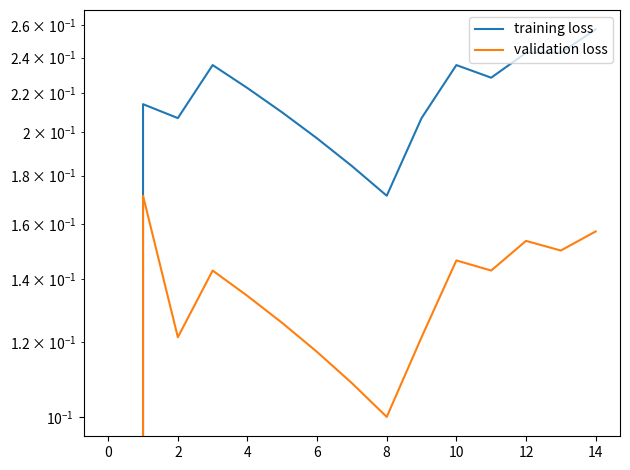

Rank the series at 14 from highest to lowest value.

training loss, validation loss